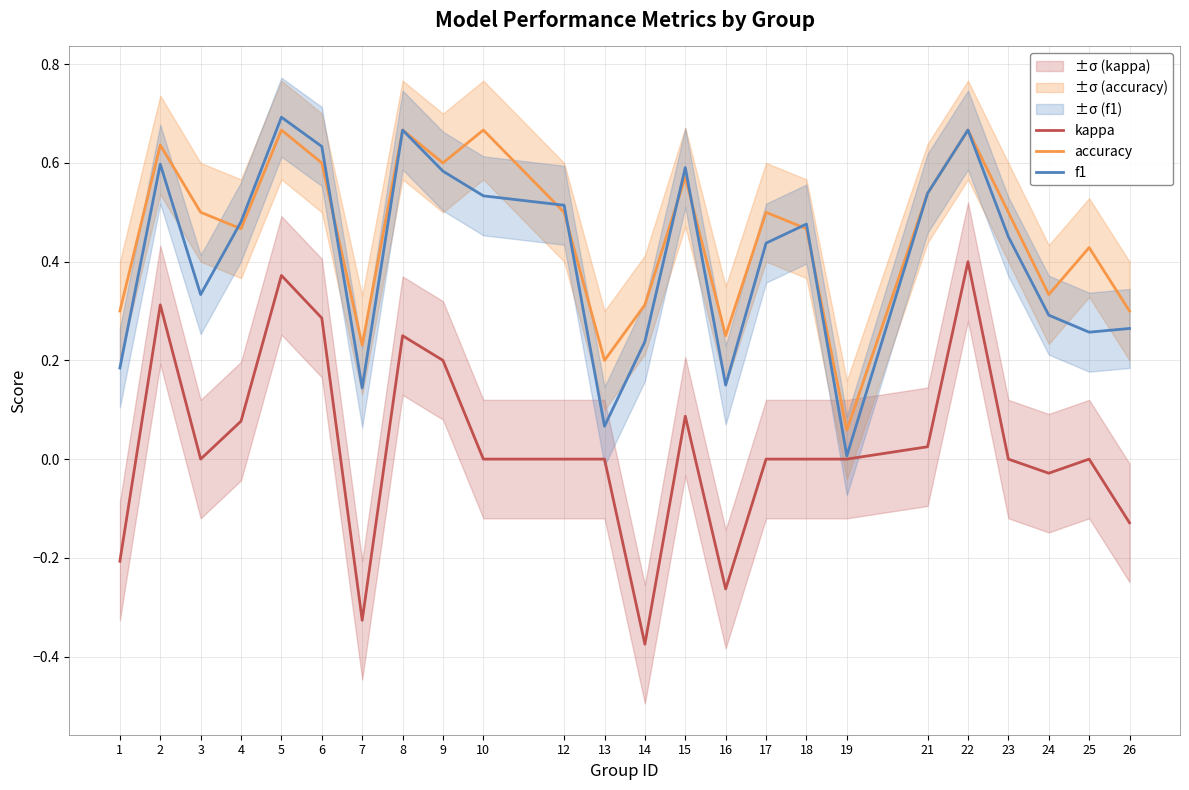

What is the lowest value of the accuracy series?

0.1